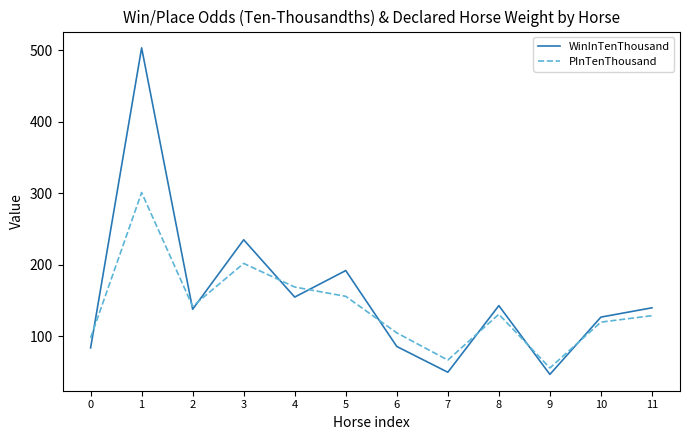

What is the maximum value for WinInTenThousand?

503